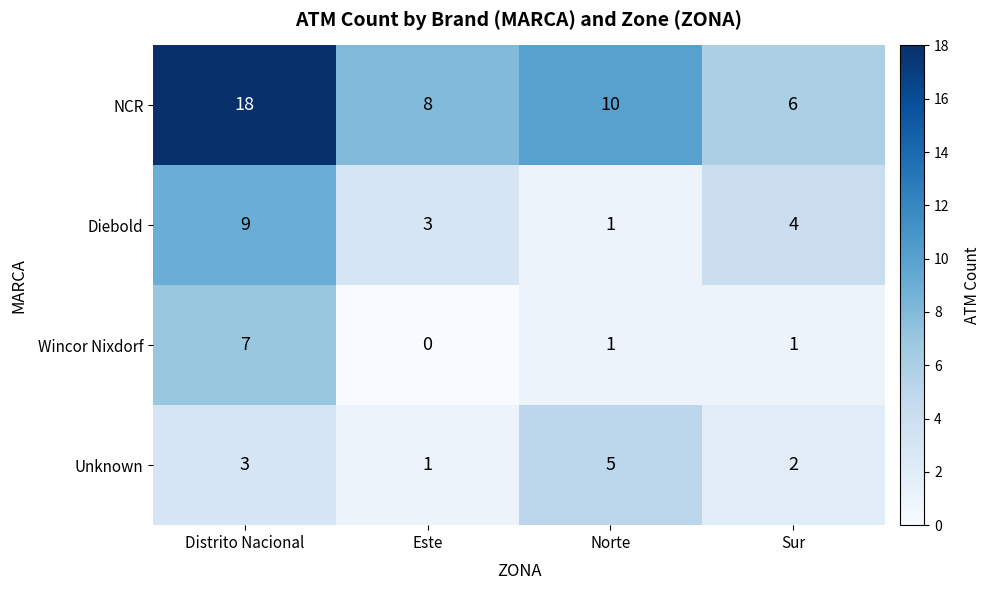

Is it true that Unknown equals 2 at Sur?

True